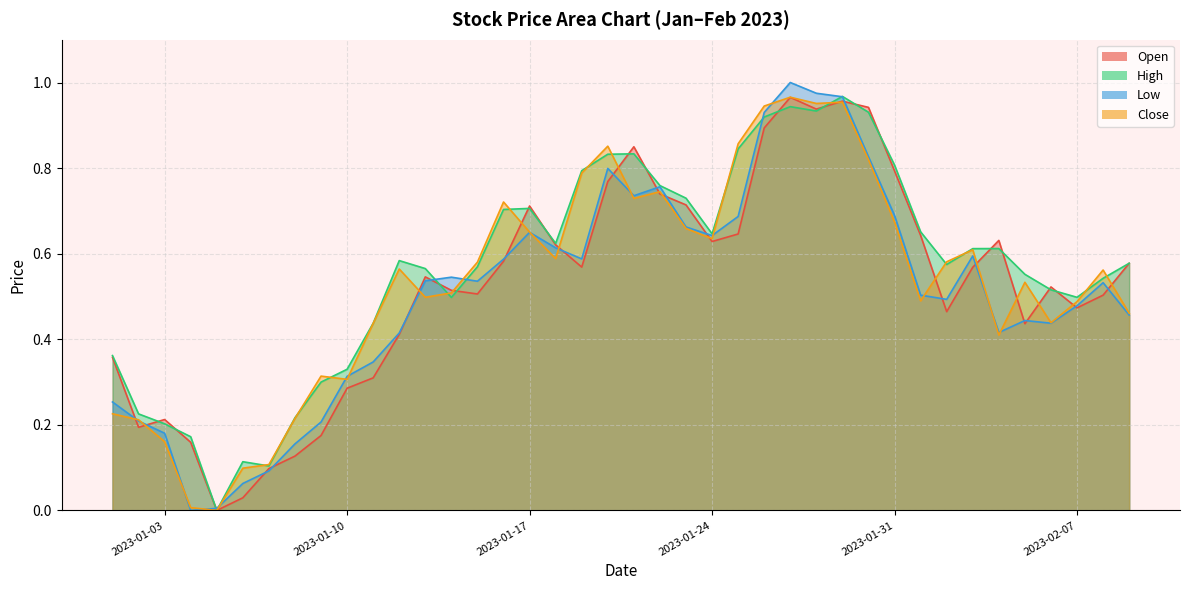

What are all the series names shown in the legend?

Open, High, Low, Close